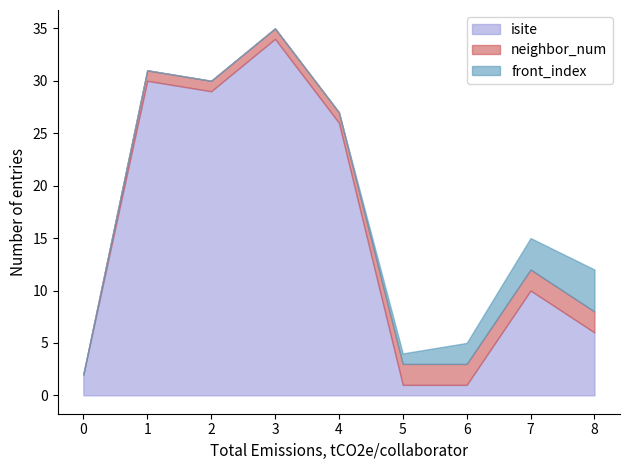

At which label does front_index reach its peak?

8